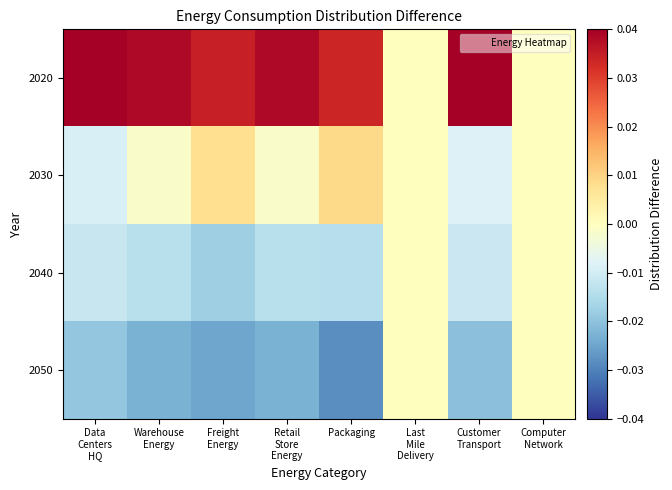

How many distinct data groups are displayed?

4